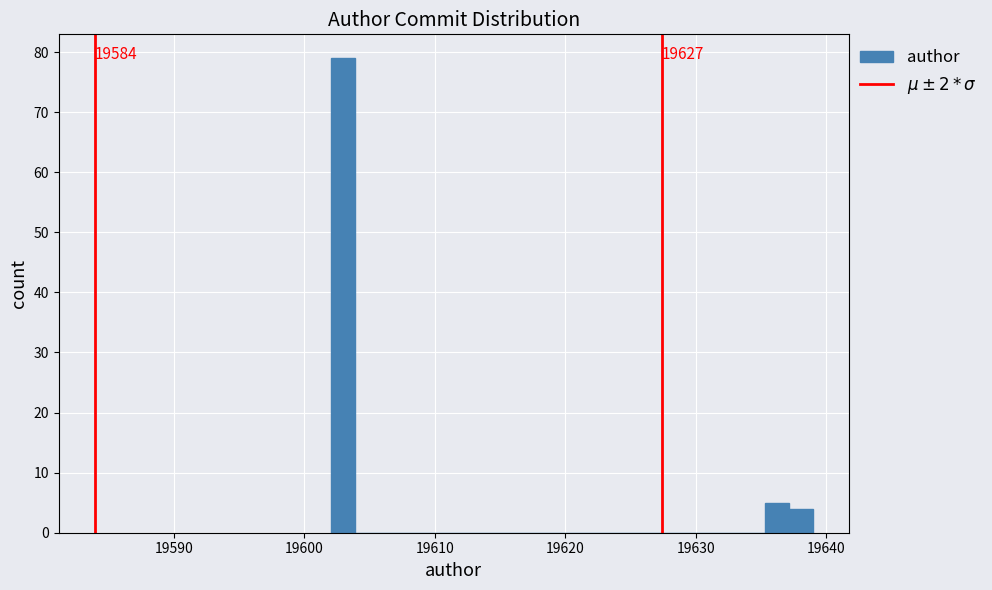

Around what value on the x-axis is the tallest bar? Give the approximate position of its centre, as read against the axis.

19603